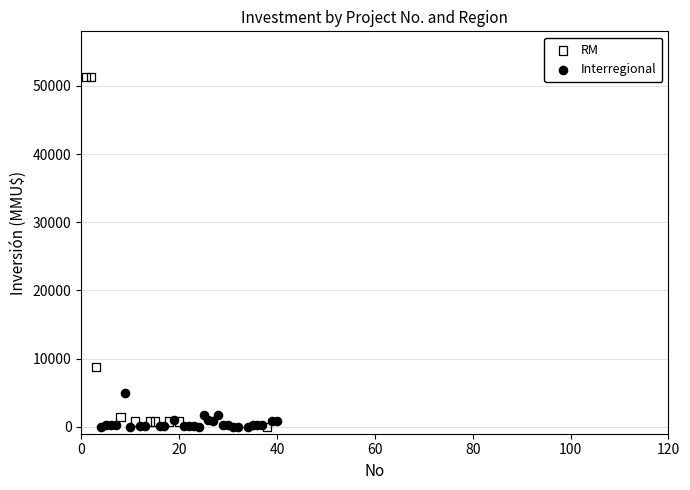

Which series contains the highest Y value?

RM